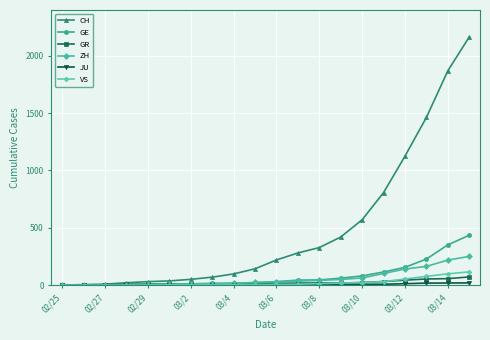

Which series has the largest total across all categories?

CH